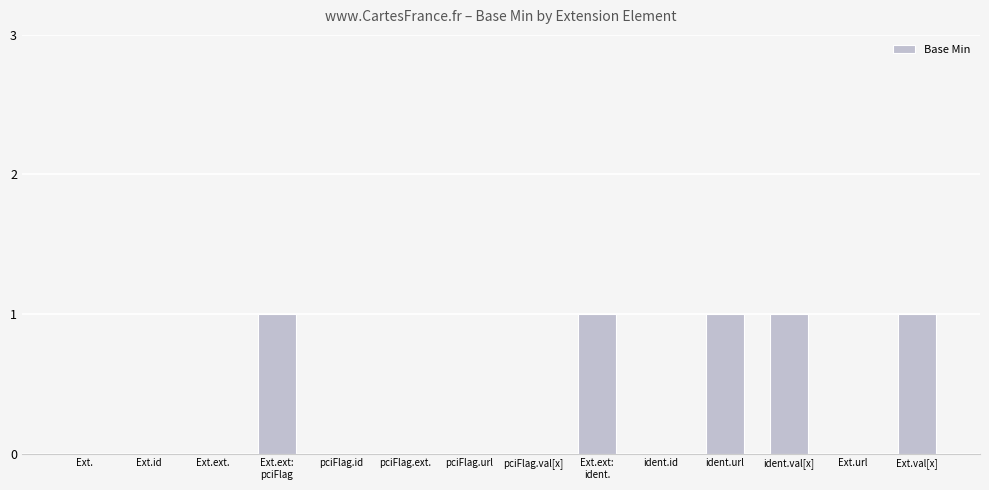

What is the sum of all values?

5